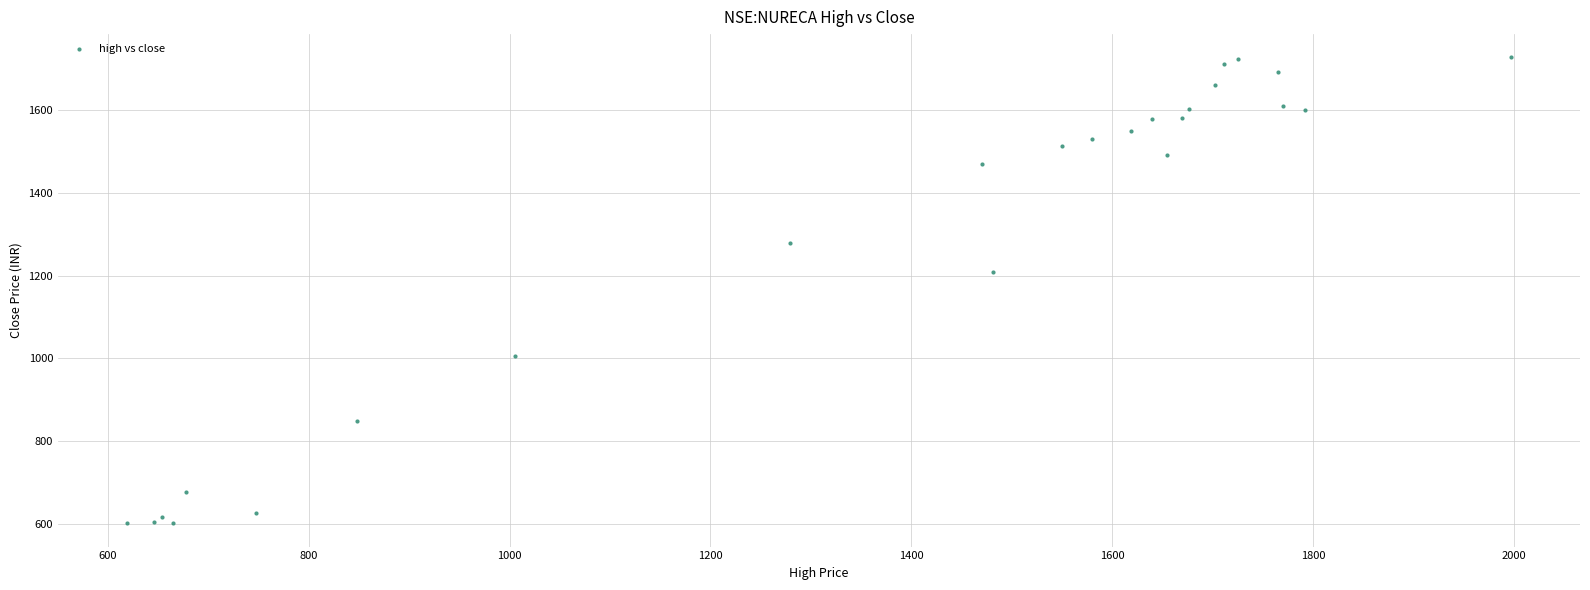

What Y value in the scatter plot is closest to 1164?

1209.6